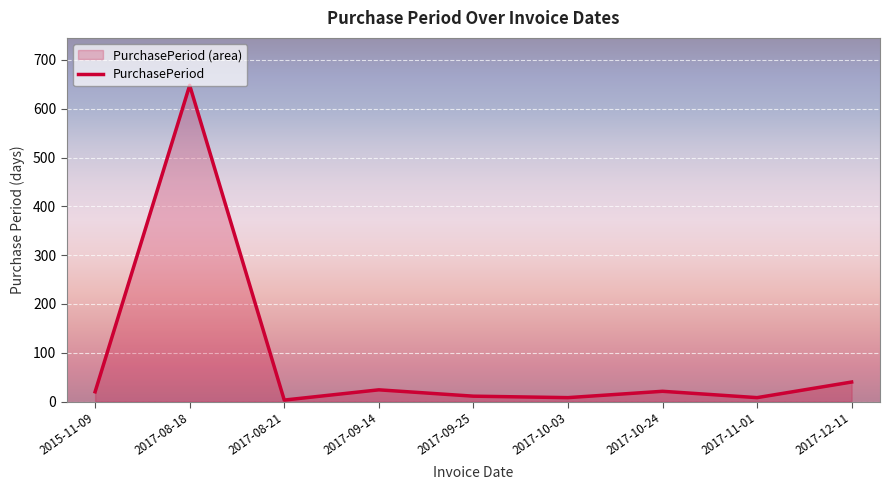

What is the average value?

87